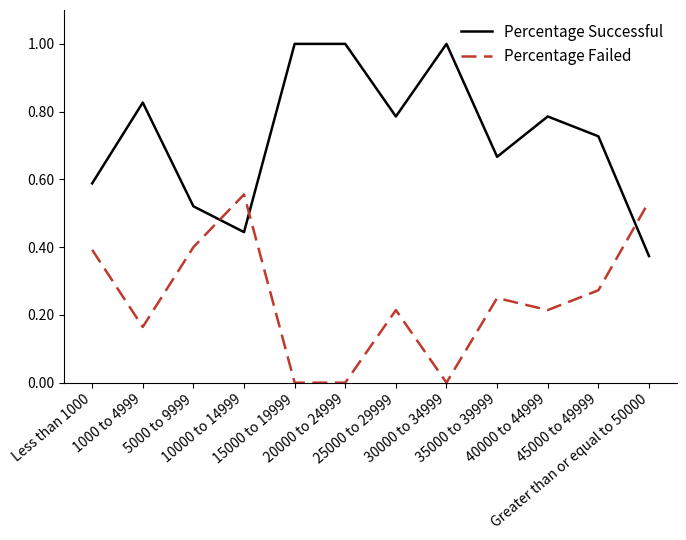

What is the maximum value shown in the chart?

1.0